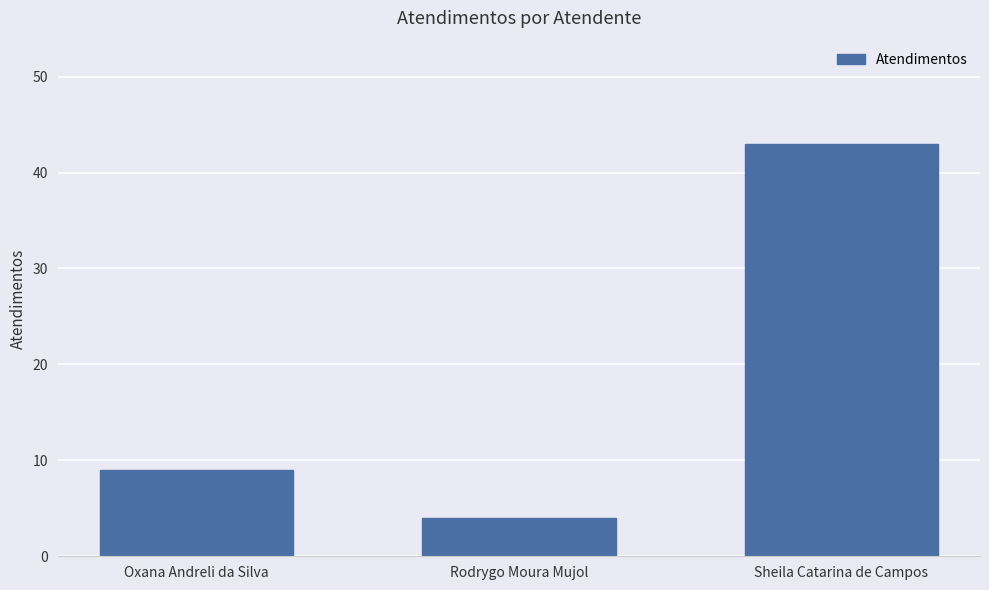

How many values are between 4 and 43?

3